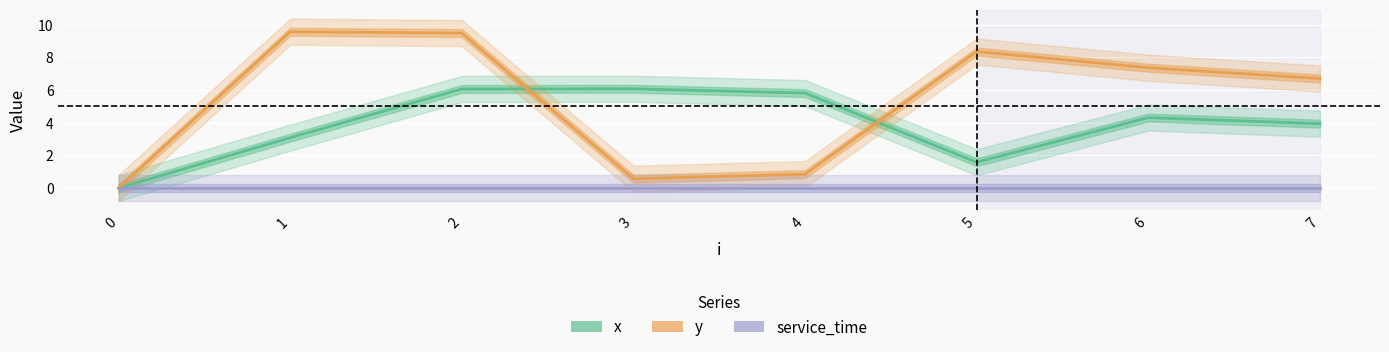

Between 2 and 6, which series saw the biggest shift?

y